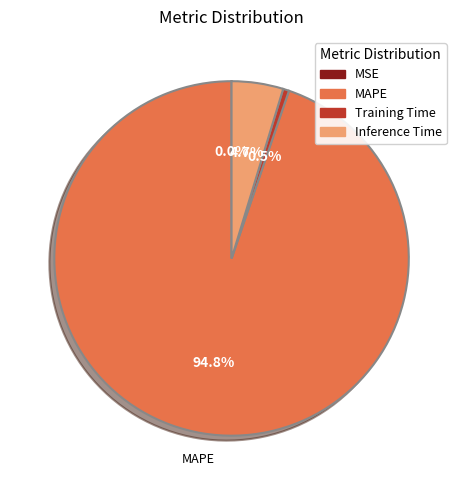

Which slice is the largest?

MAPE